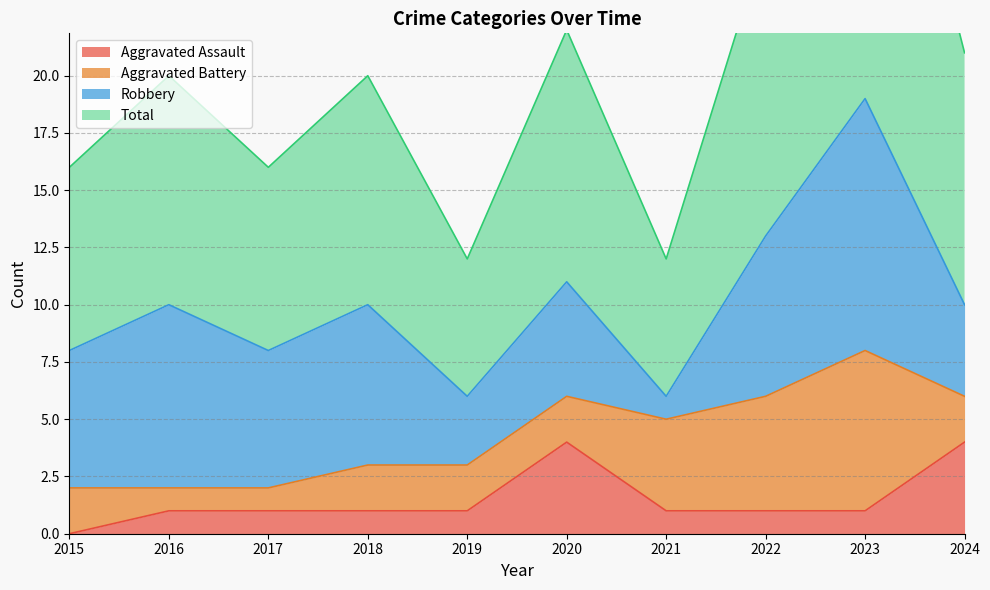

The Total series shows 27 at 2018. True or false?

False